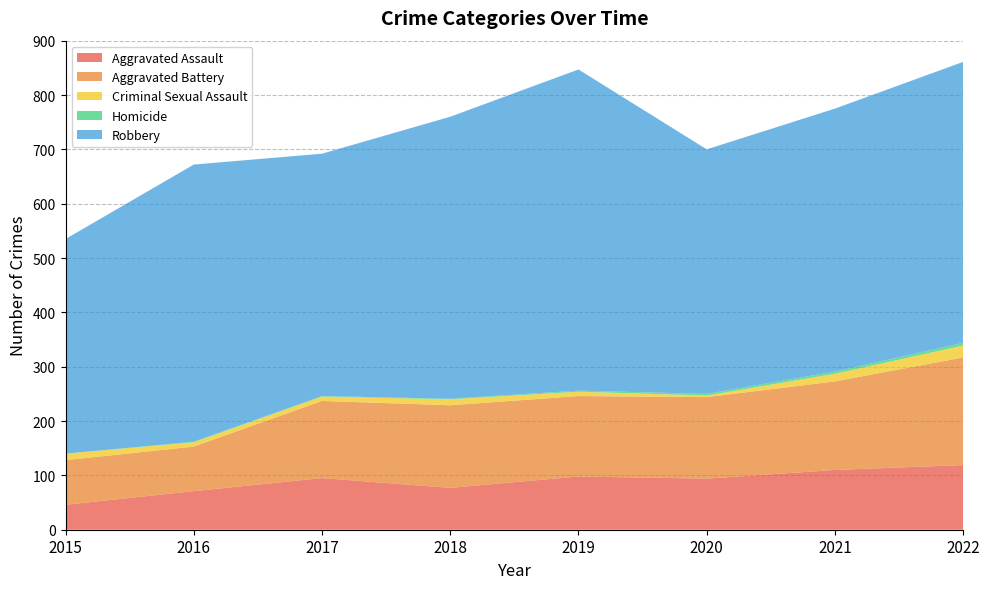

Reading left to right, list all the values displayed in this chart.

Aggravated Assault: 2015=46	2016=71	2017=95	2018=77	2019=98	2020=94	2021=110	2022=119
Aggravated Battery: 2015=82	2016=82	2017=142	2018=152	2019=148	2020=150	2021=163	2022=198
Criminal Sexual Assault: 2015=12	2016=8	2017=8	2018=11	2019=8	2020=3	2021=14	2022=22
Homicide: 2015=0	2016=1	2017=1	2018=1	2019=2	2020=3	2021=4	2022=5
Robbery: 2015=395	2016=510	2017=446	2018=519	2019=591	2020=450	2021=484	2022=517